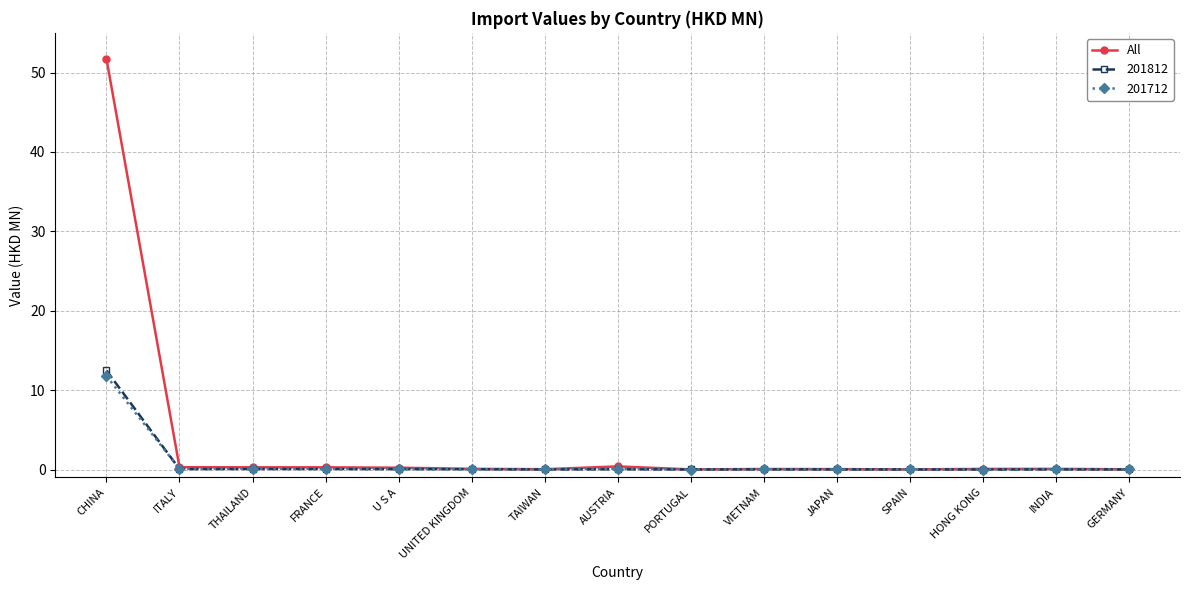

How many distinct data groups are displayed?

3